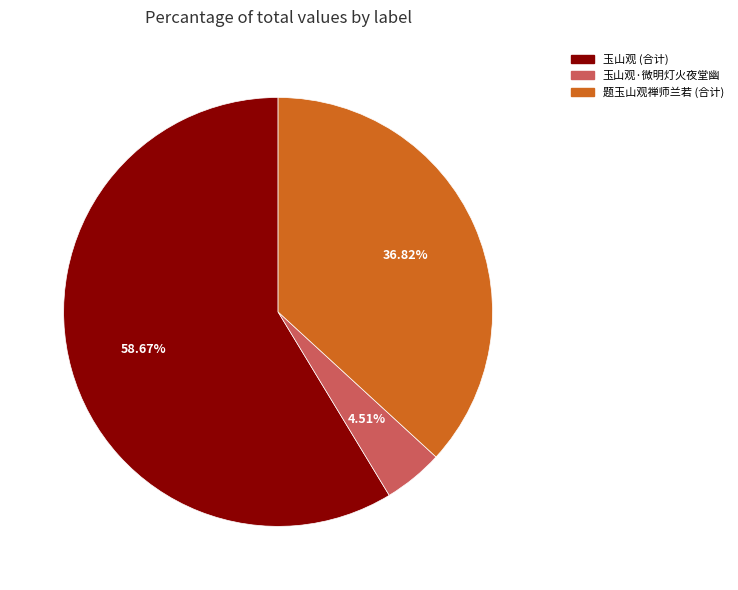

Count the number of slices in the pie.

3